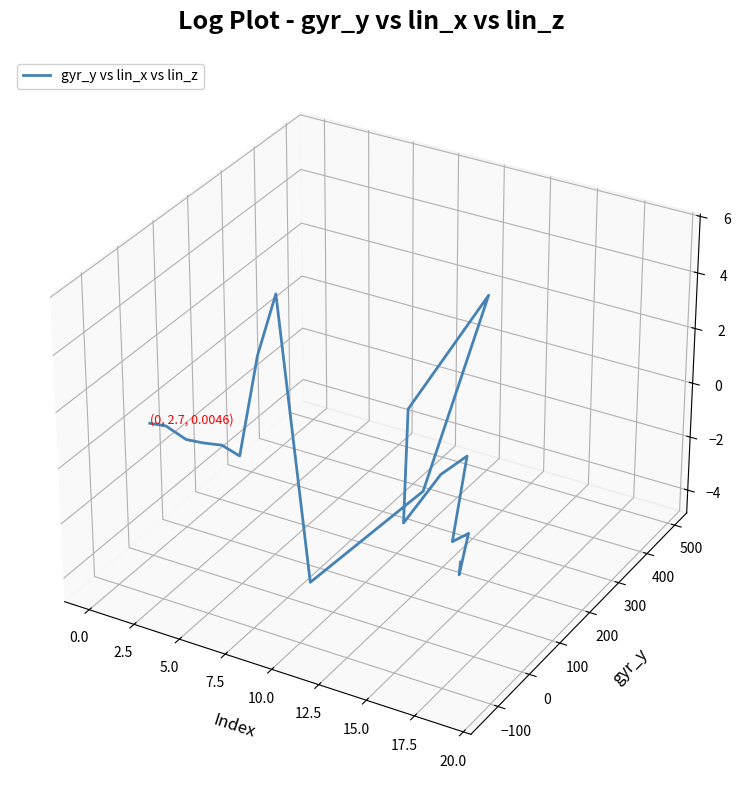

How many lines are shown in the chart?

1